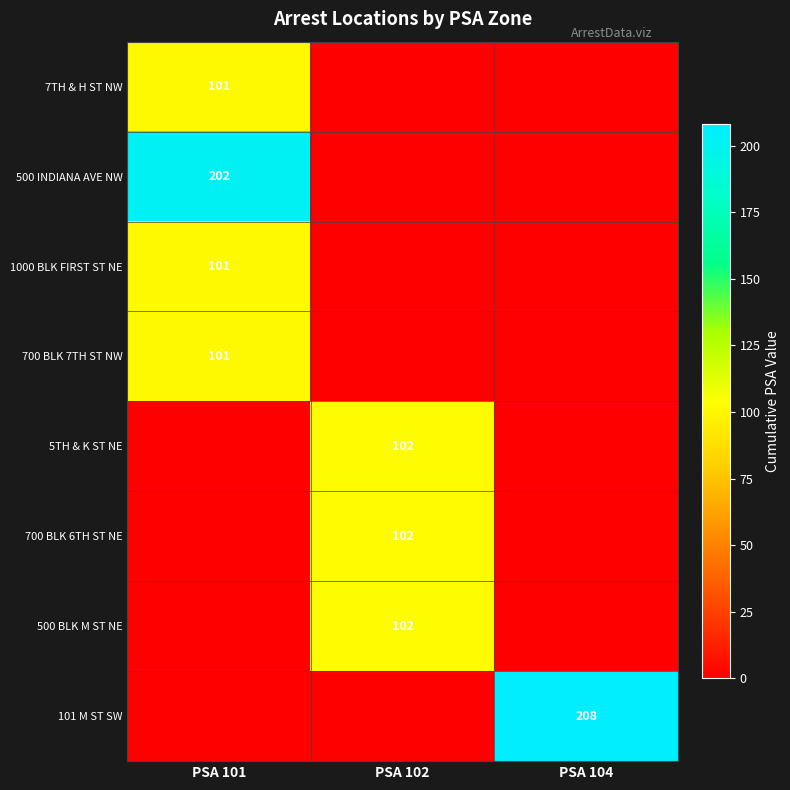

True or false: 500 INDIANA AVE NW has a value of 202 at PSA 101.

True